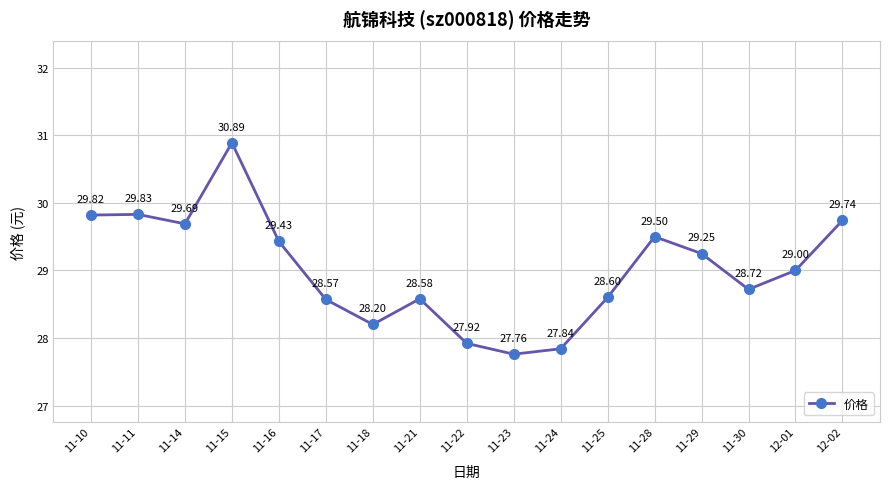

How many lines are shown in the chart?

1